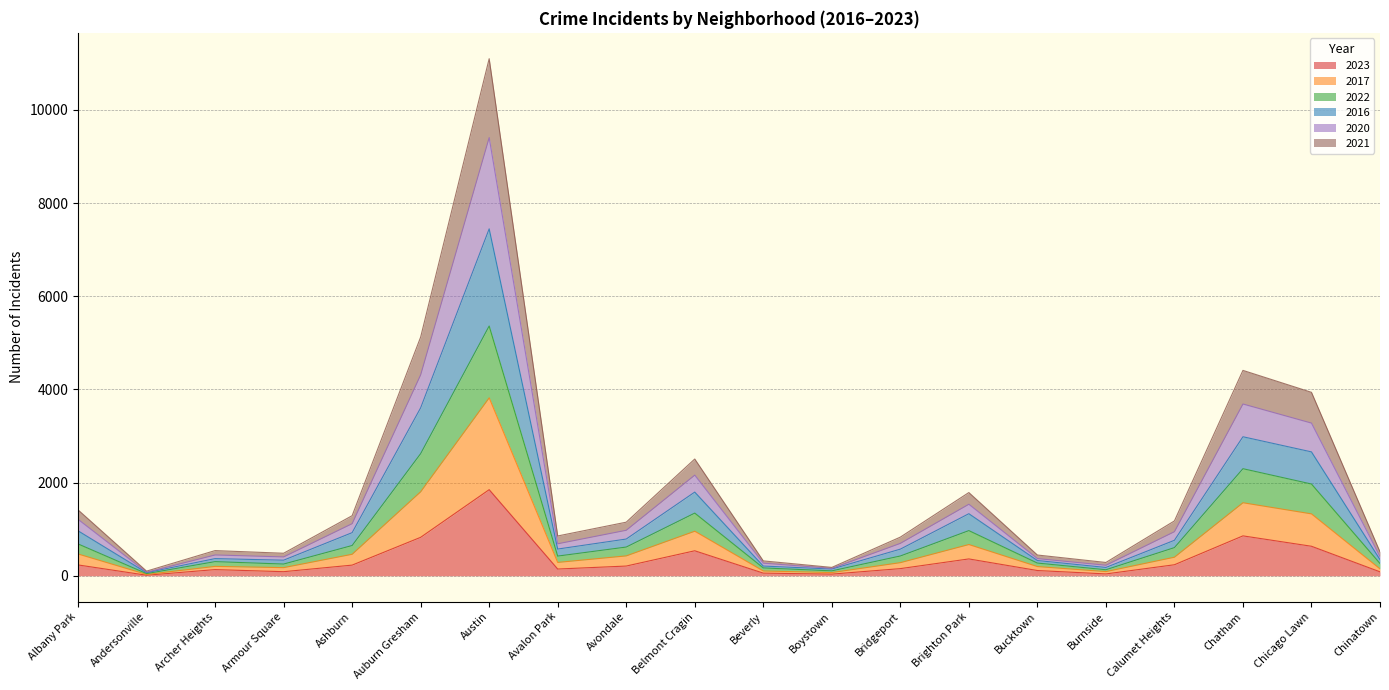

At which label does 2023 reach its peak?

Austin